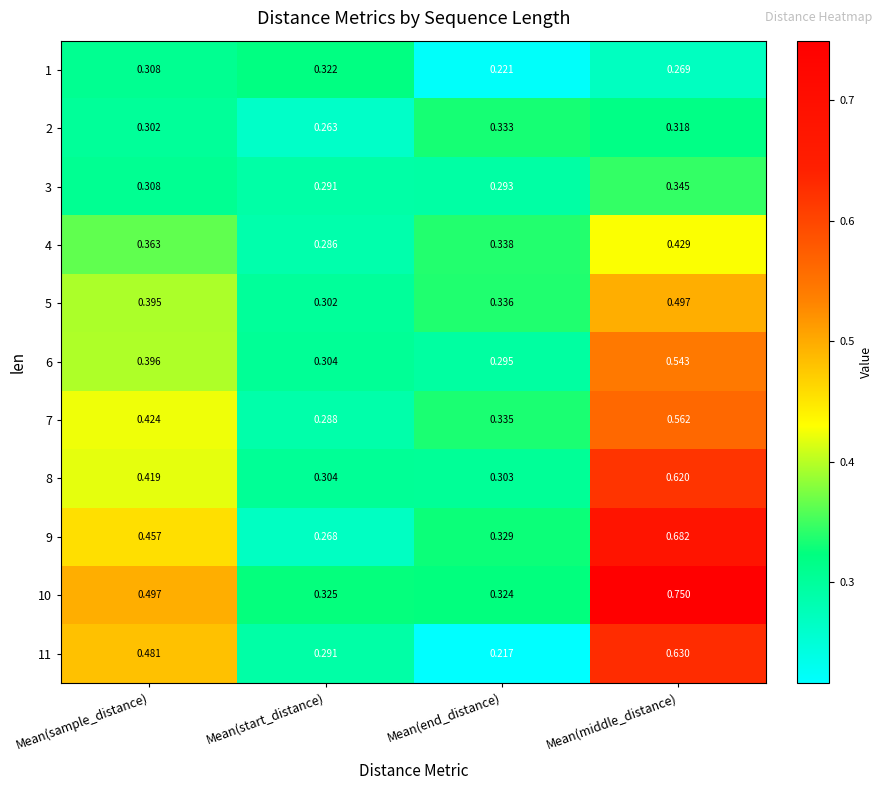

At which label is 3 closest to 0?

Mean(start_distance)